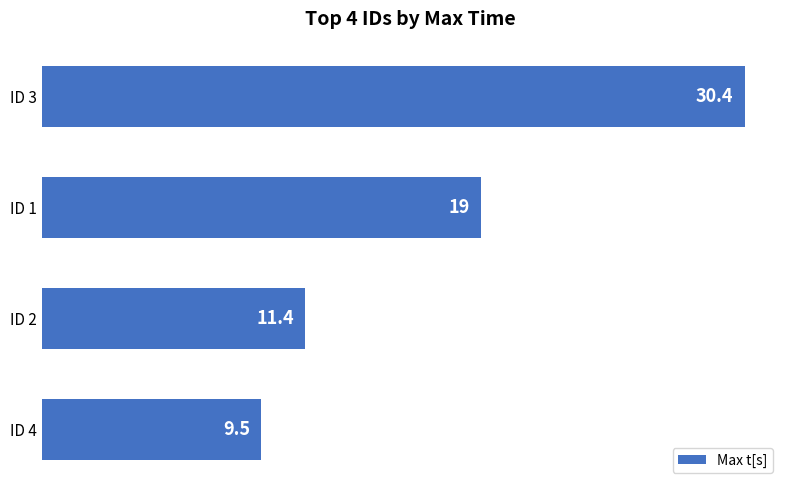

How many data points does each series have?

4